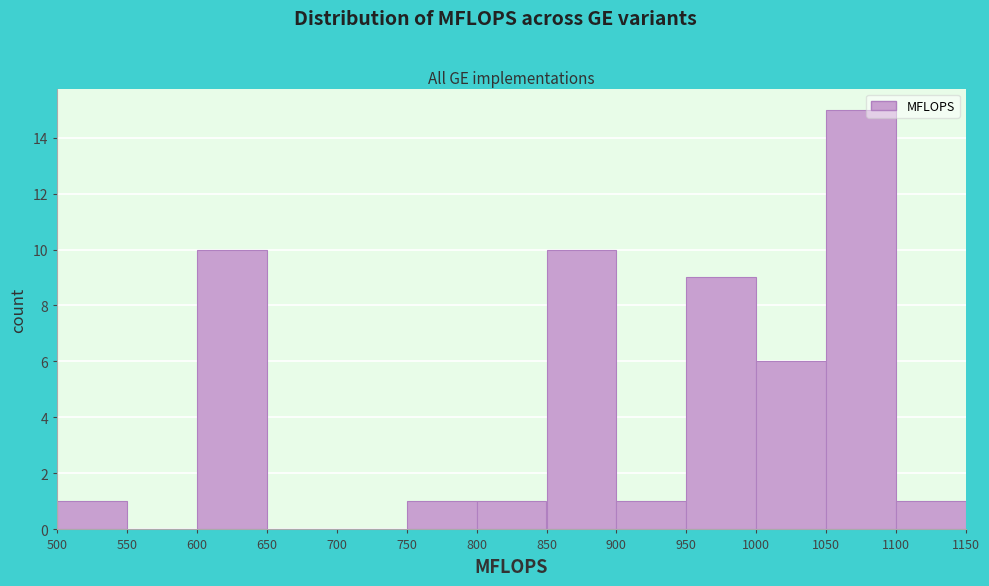

Which range on the x-axis has the tallest bar?

1050 to 1100